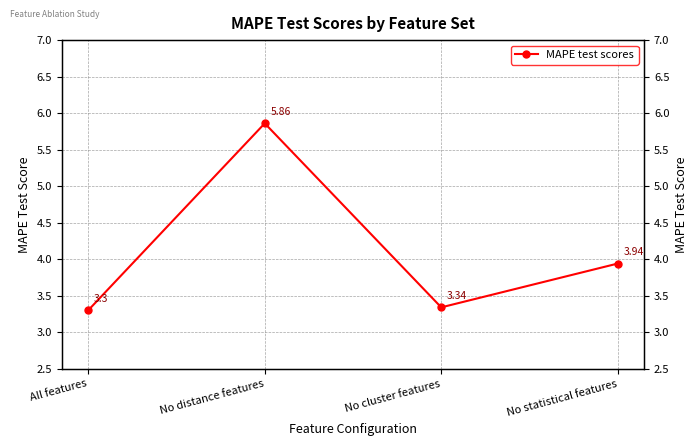

Where is the first local maximum?

No distance features